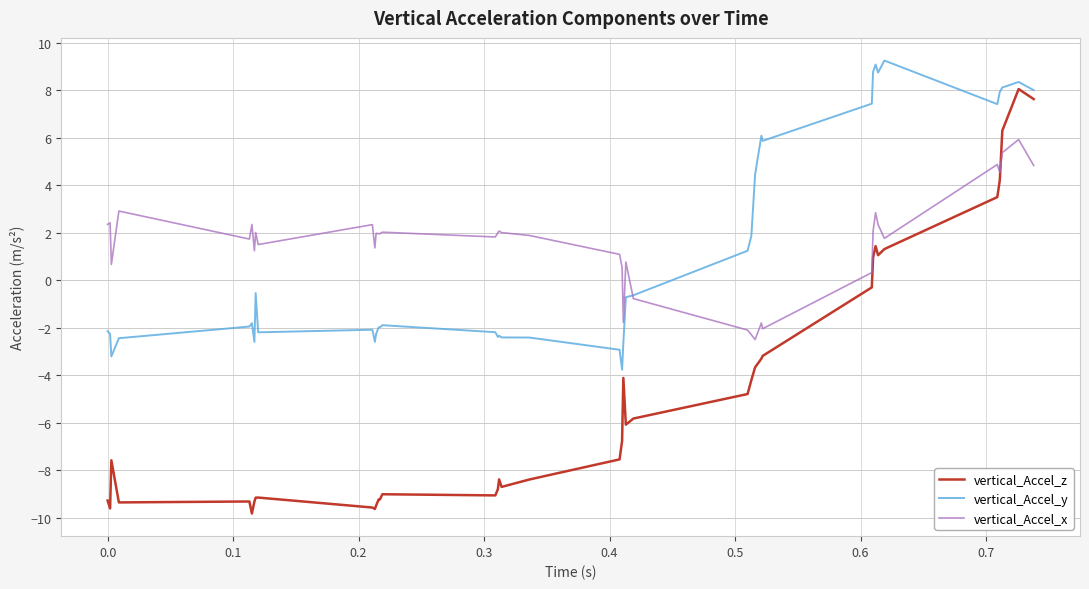

What is the maximum value shown in the chart?

9.2